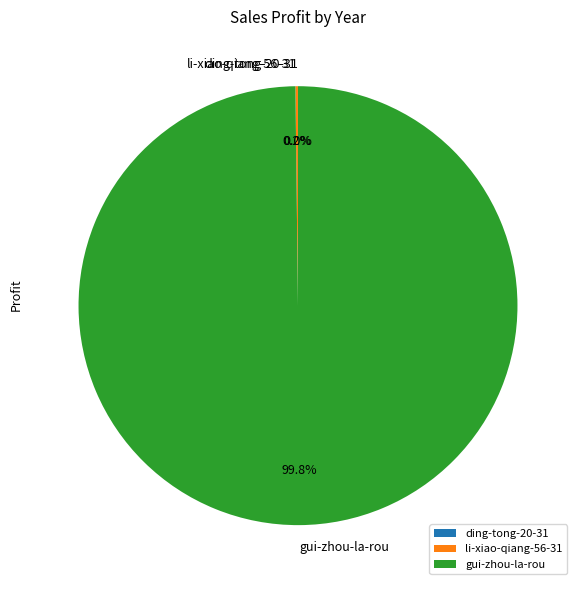

Is there a majority slice in this chart?

Yes